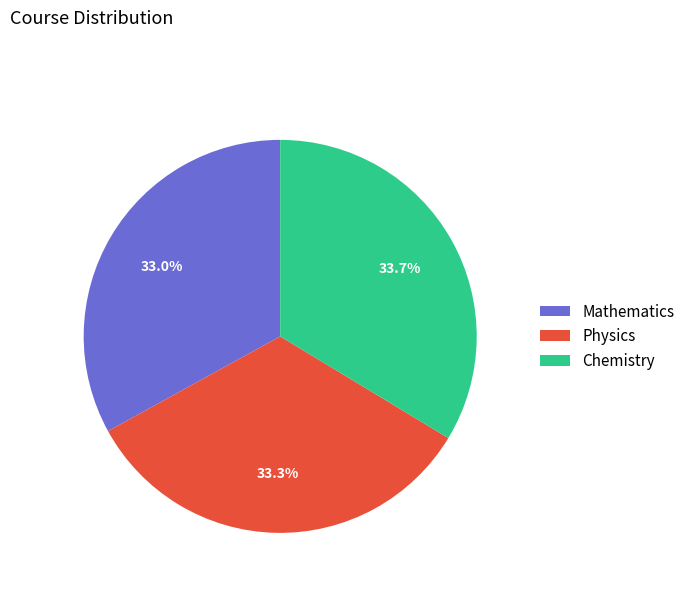

How many segments does this pie chart have?

3